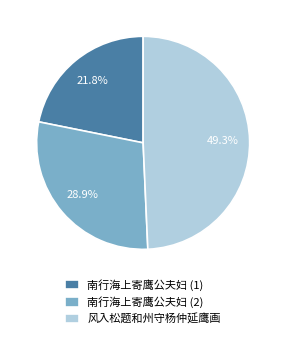

Is 南行海上寄鹰公夫妇 (2) the majority of the pie?

No